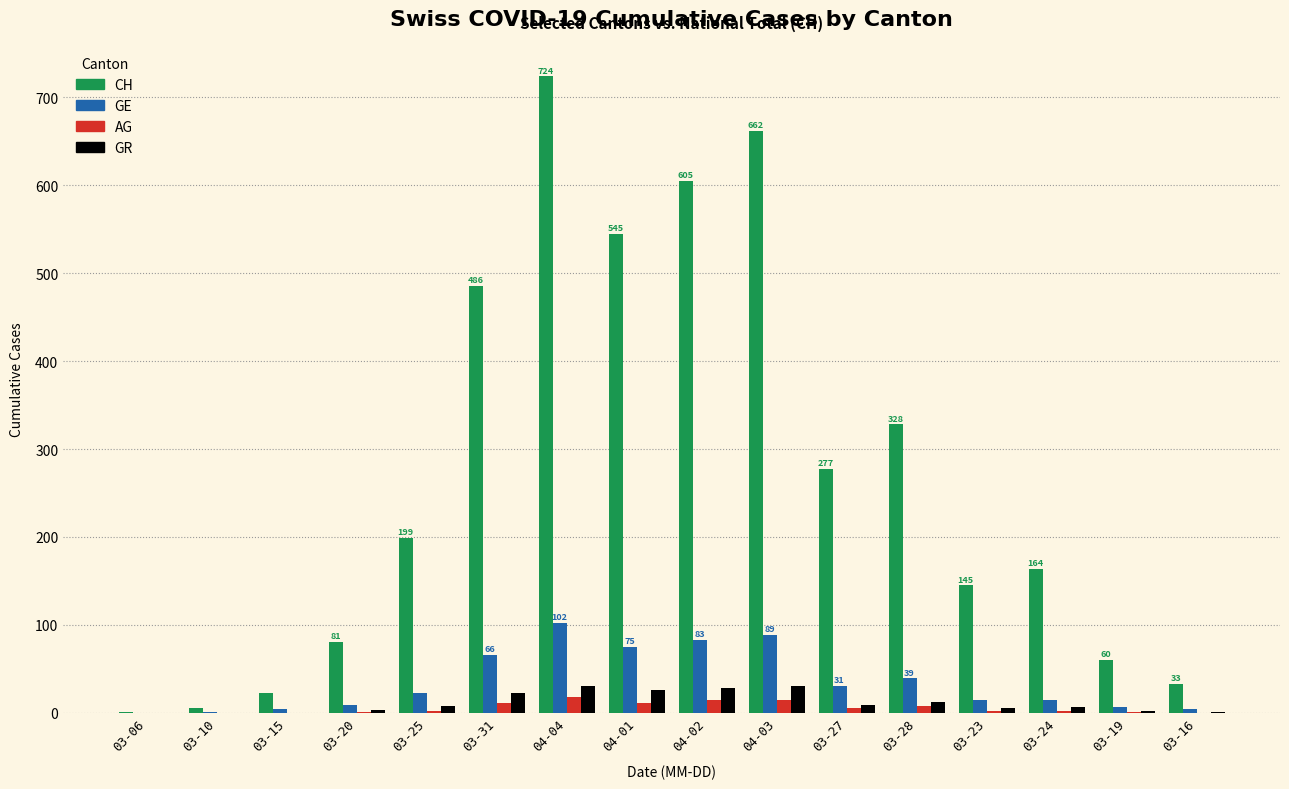

What is the sum of all GE values?

561